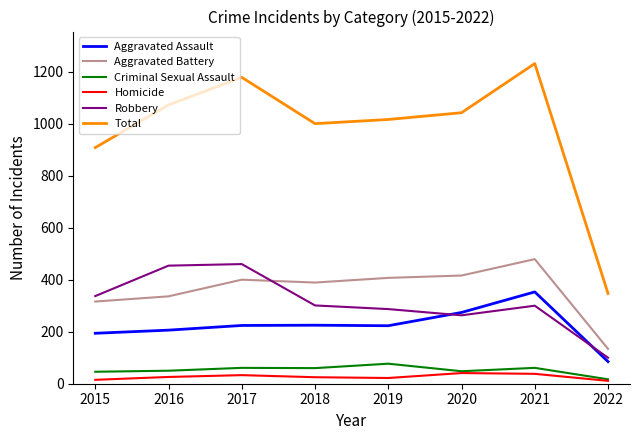

Is the value of Criminal Sexual Assault at 2022 greater than the value of Aggravated Battery at 2022?

No